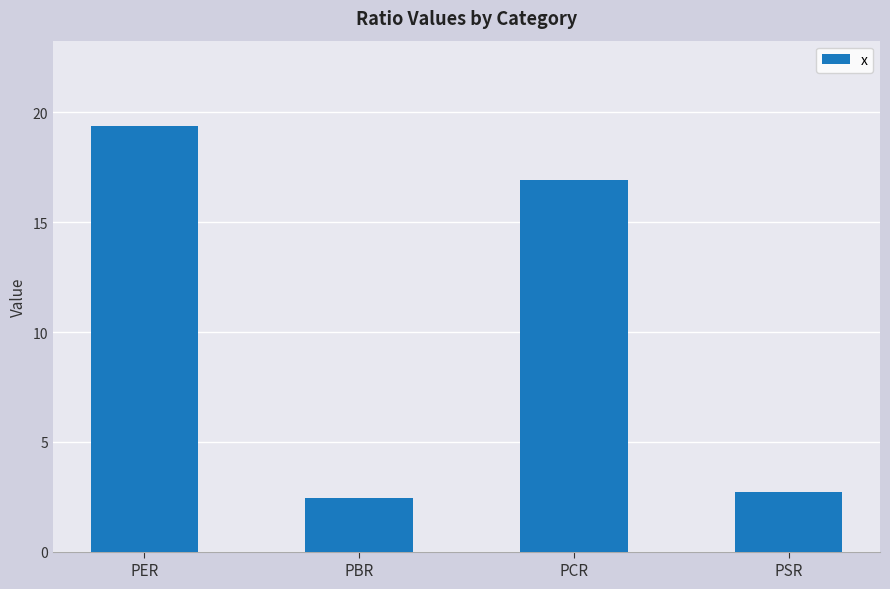

What is the average value?

10.4